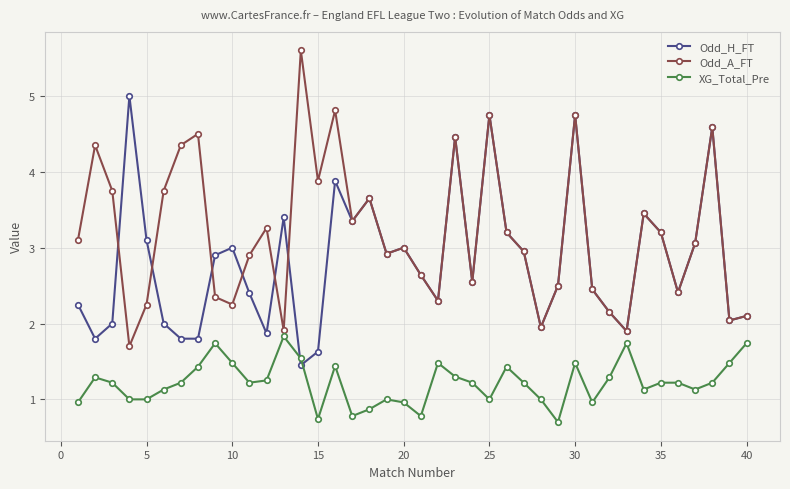

What is the value of the Odd_H_FT point at the 38th from the left?

4.6